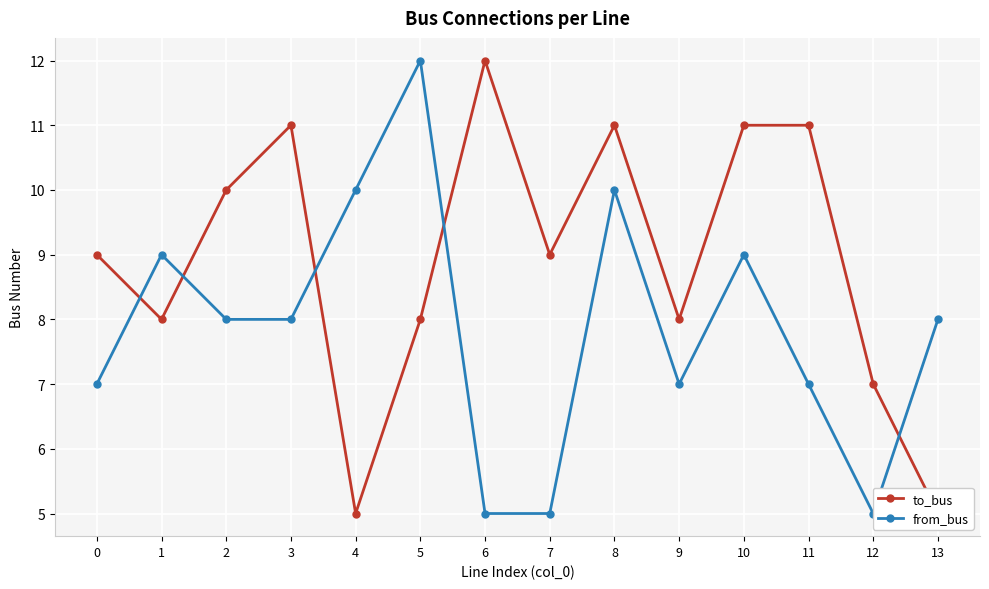

What is the difference between the from_bus values at 5 and 11?

5